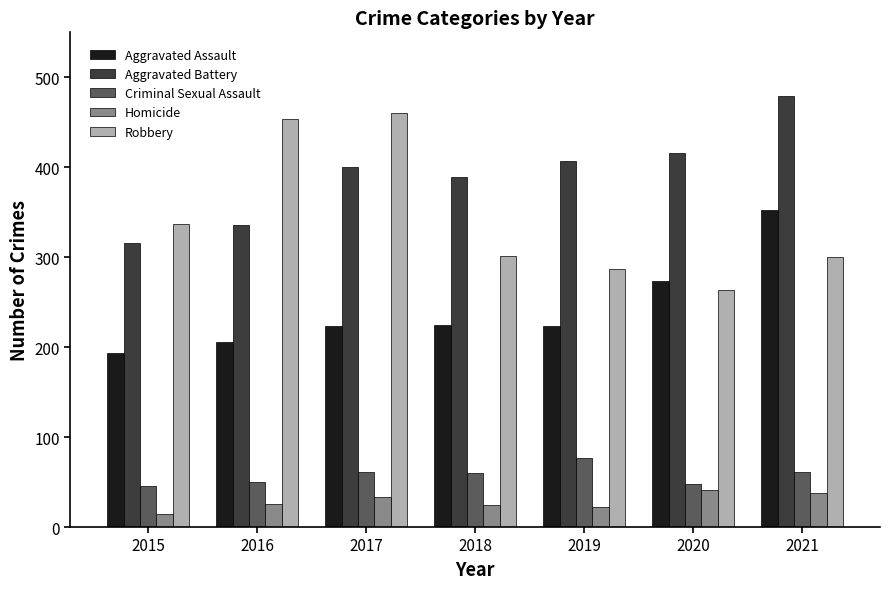

Which label corresponds to the smallest value in the chart?

2015